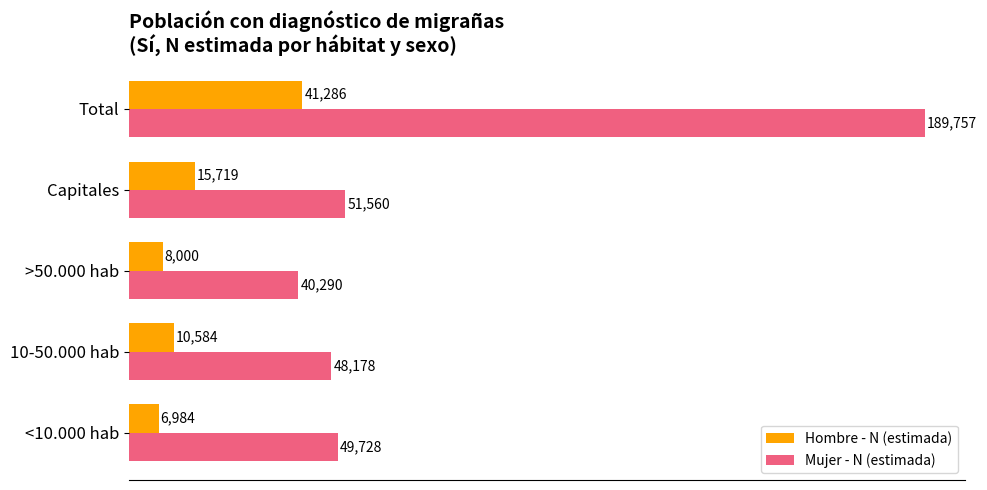

Is it true that Hombre - N (estimada) equals 15719 at Capitales?

True